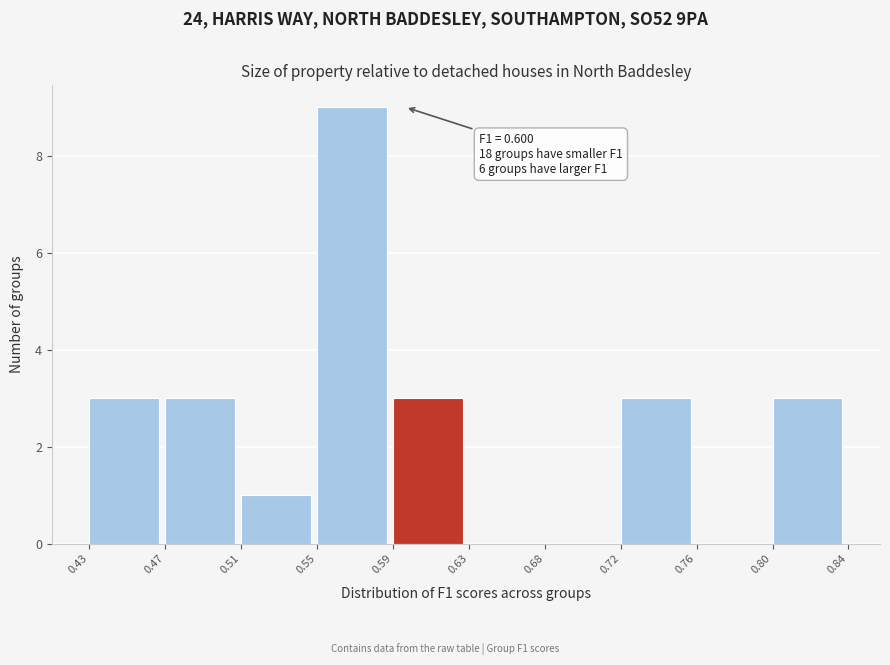

Reading left to right, transcribe all the data shown in this chart.

0.43=3	0.47=3	0.51=1	0.55=9	0.59=3	0.63=0	0.68=0	0.72=3	0.76=0	0.80=3